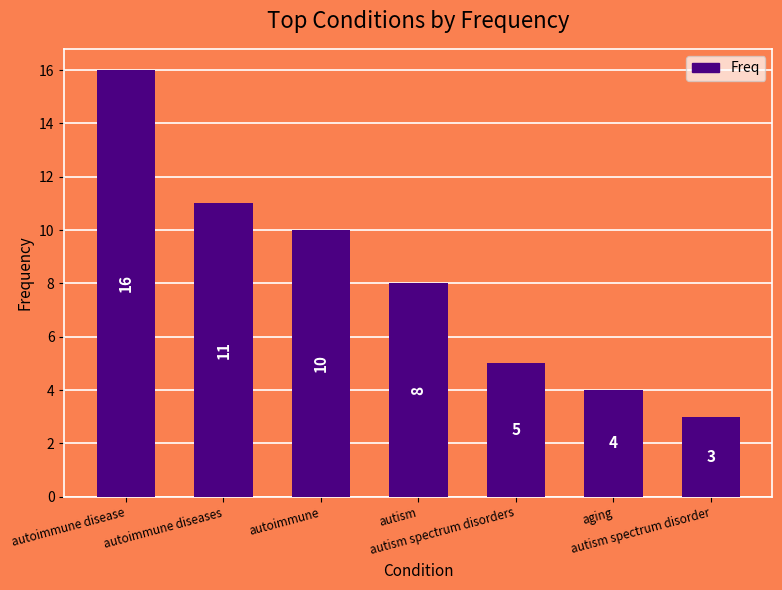

The chart shows a value of 8 at autism. True or false?

True